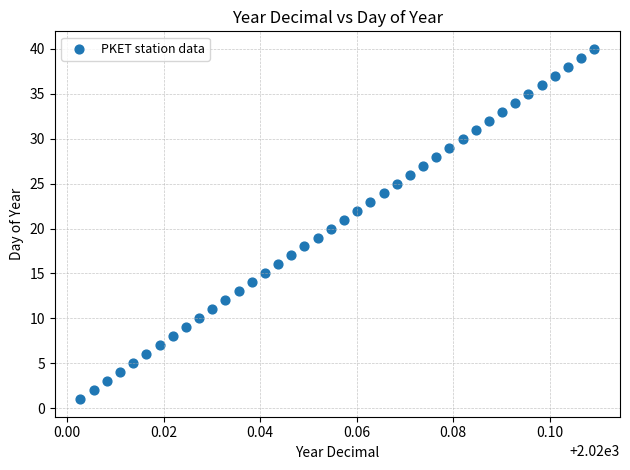

What is the range of Y values (max minus min)?

39